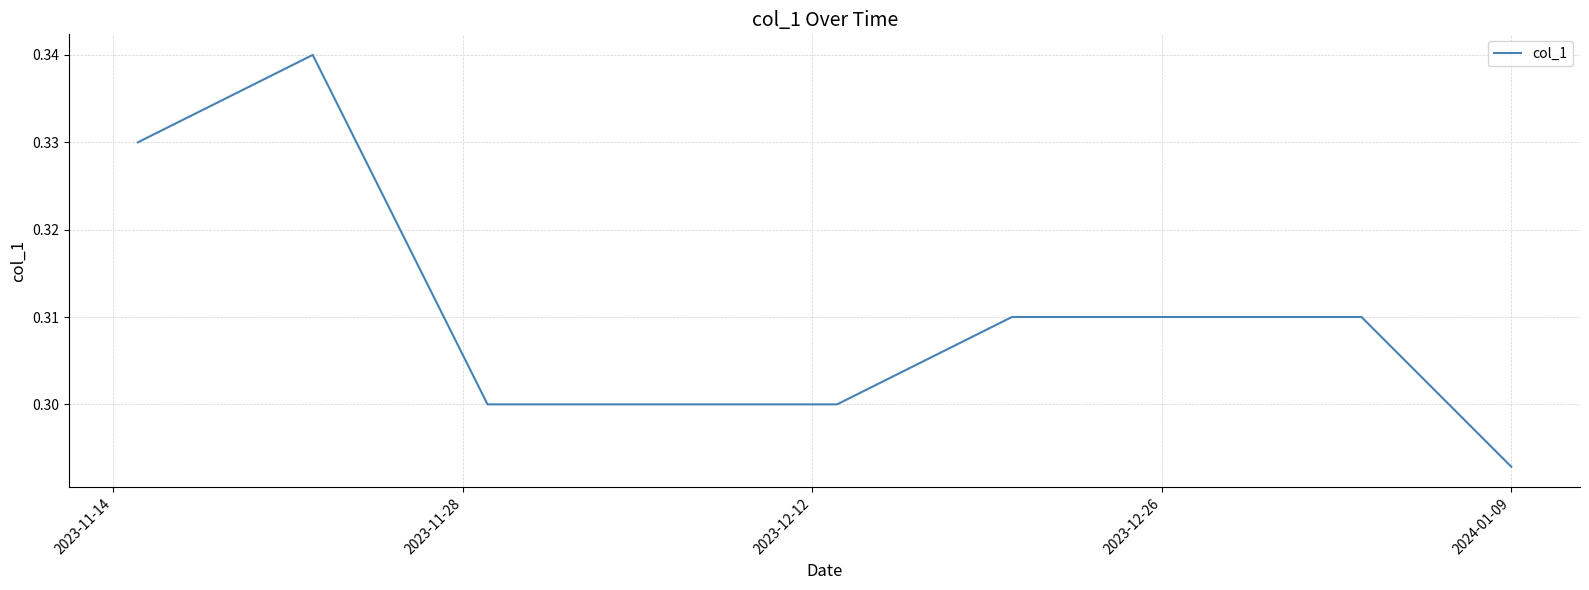

Which label corresponds to the smallest value in the chart?

2024-01-09